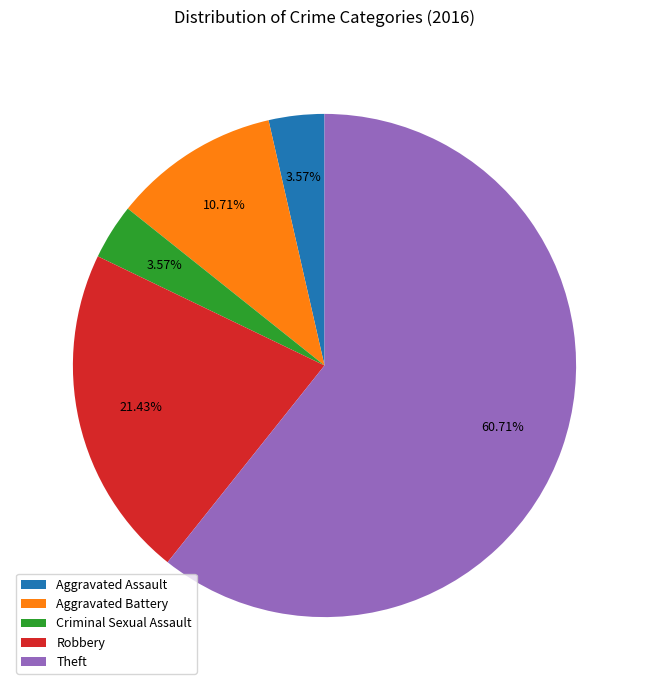

Count the number of slices in the pie.

5